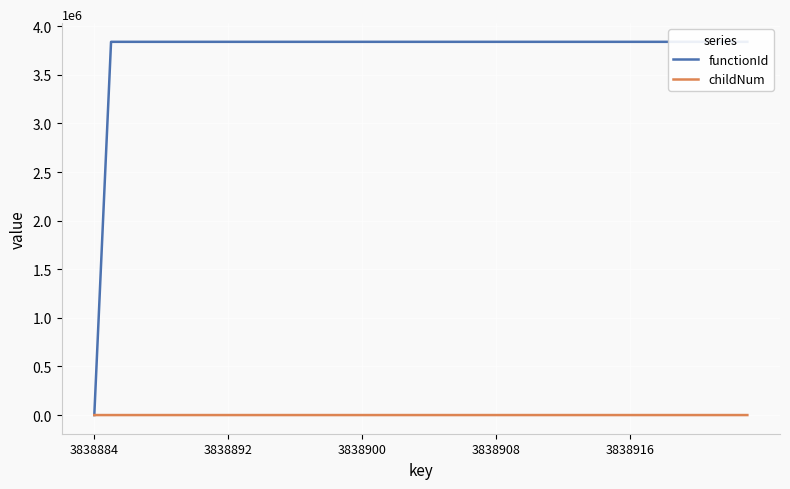

True or false: functionId and childNum intersect in this chart.

False